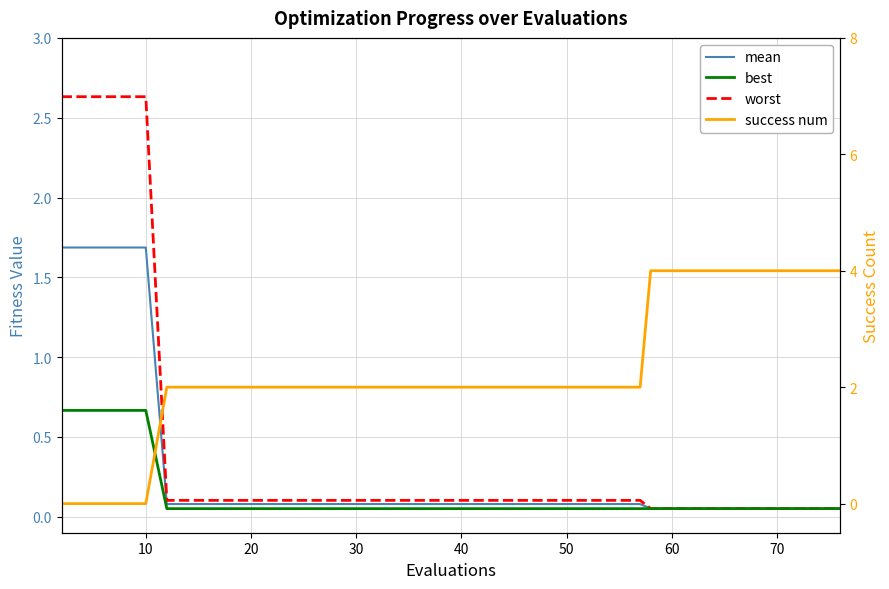

The worst series shows 4.3 at 10. True or false?

False